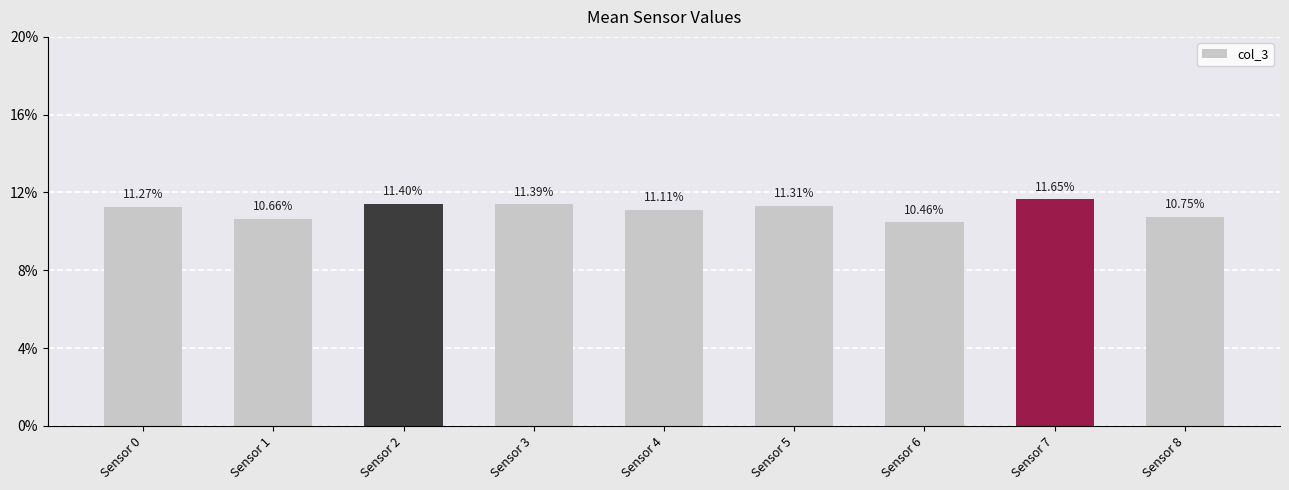

What is the change in value from Sensor 1 to Sensor 5?

+0.6